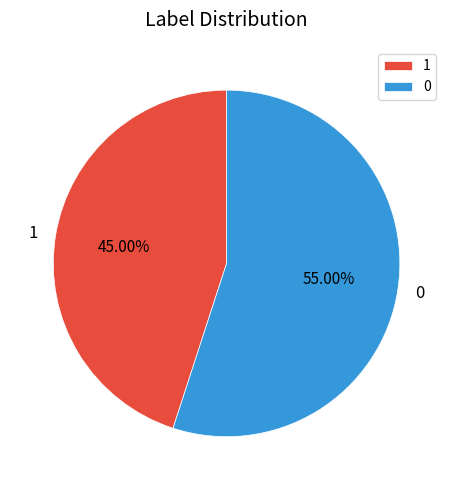

Approximately how many times larger is the value at 0 compared to 1?

1.2